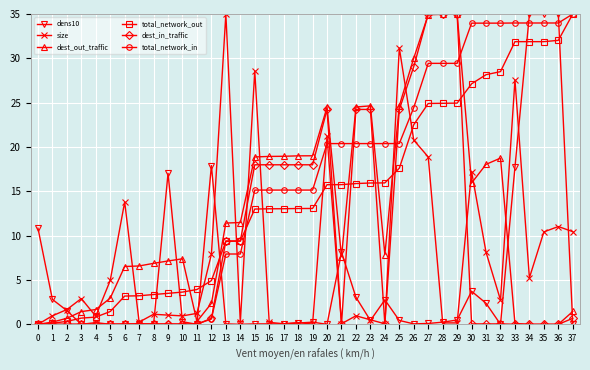

At which category does size reach its first local valley?

4